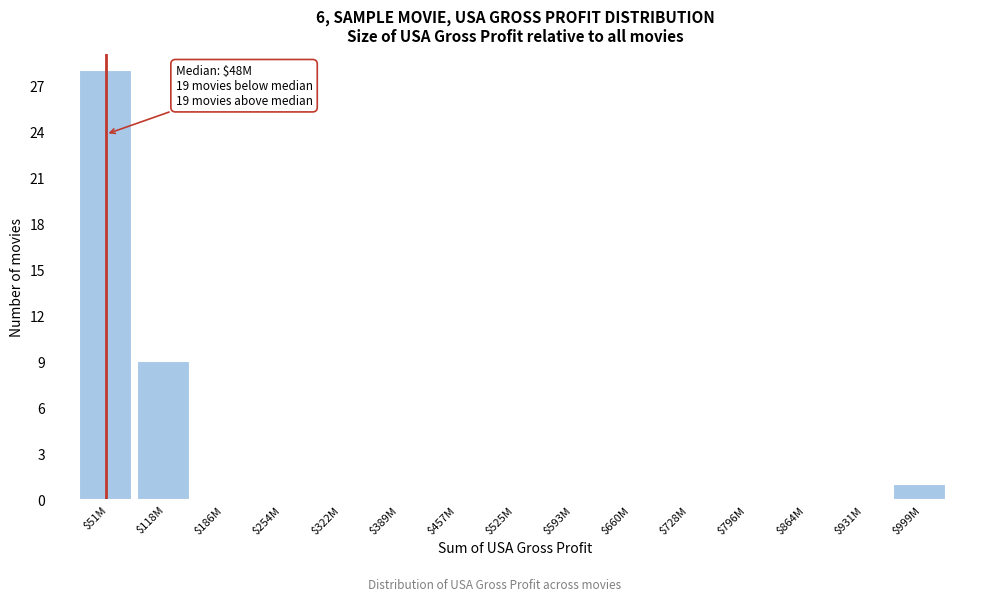

At which label is the value closest to 14?

$118M